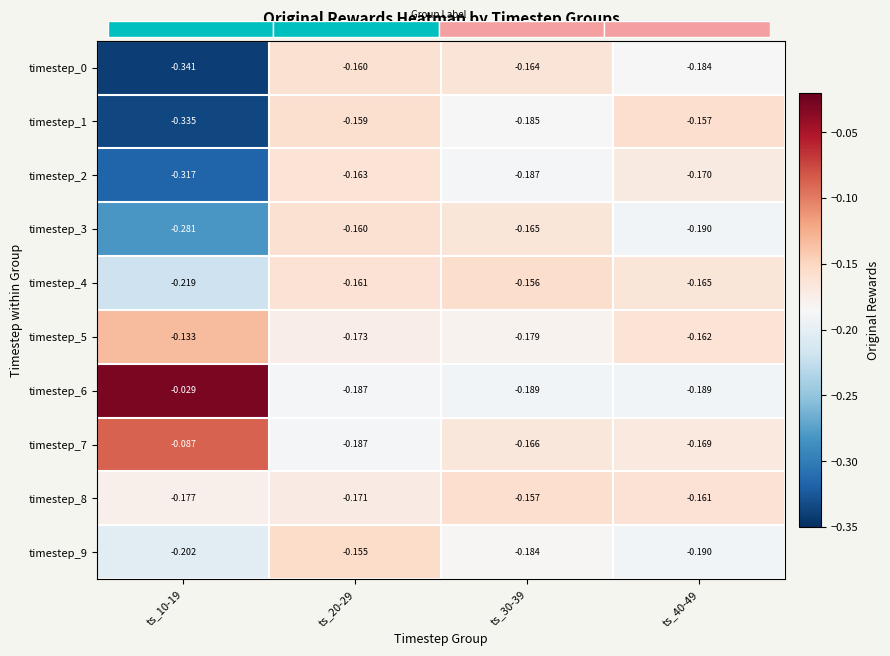

Is the value of timestep_3 at ts_30-39 greater than the value of timestep_9 at ts_40-49?

Yes